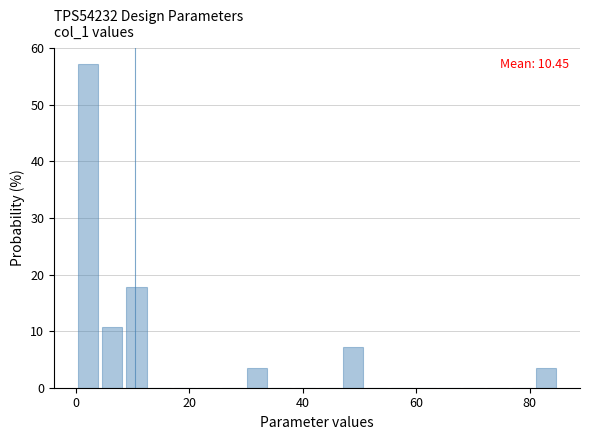

Read against the x-axis, roughly where is the centre of the tallest bar?

2